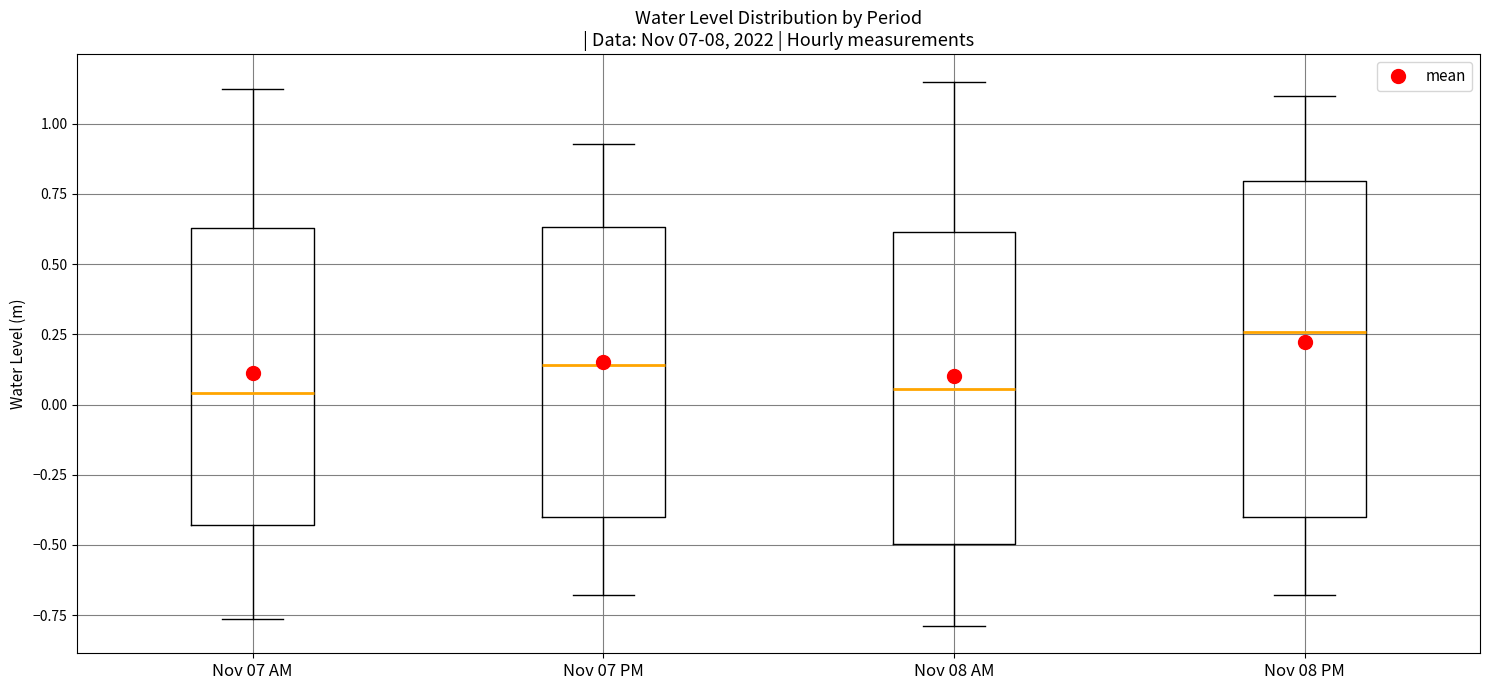

Comparing the boxes themselves (not the whiskers), which one is the tallest?

Nov 08 PM